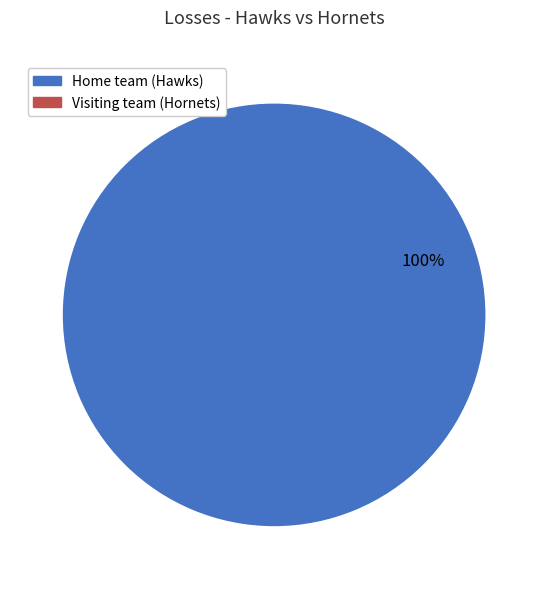

How many segments does this pie chart have?

2